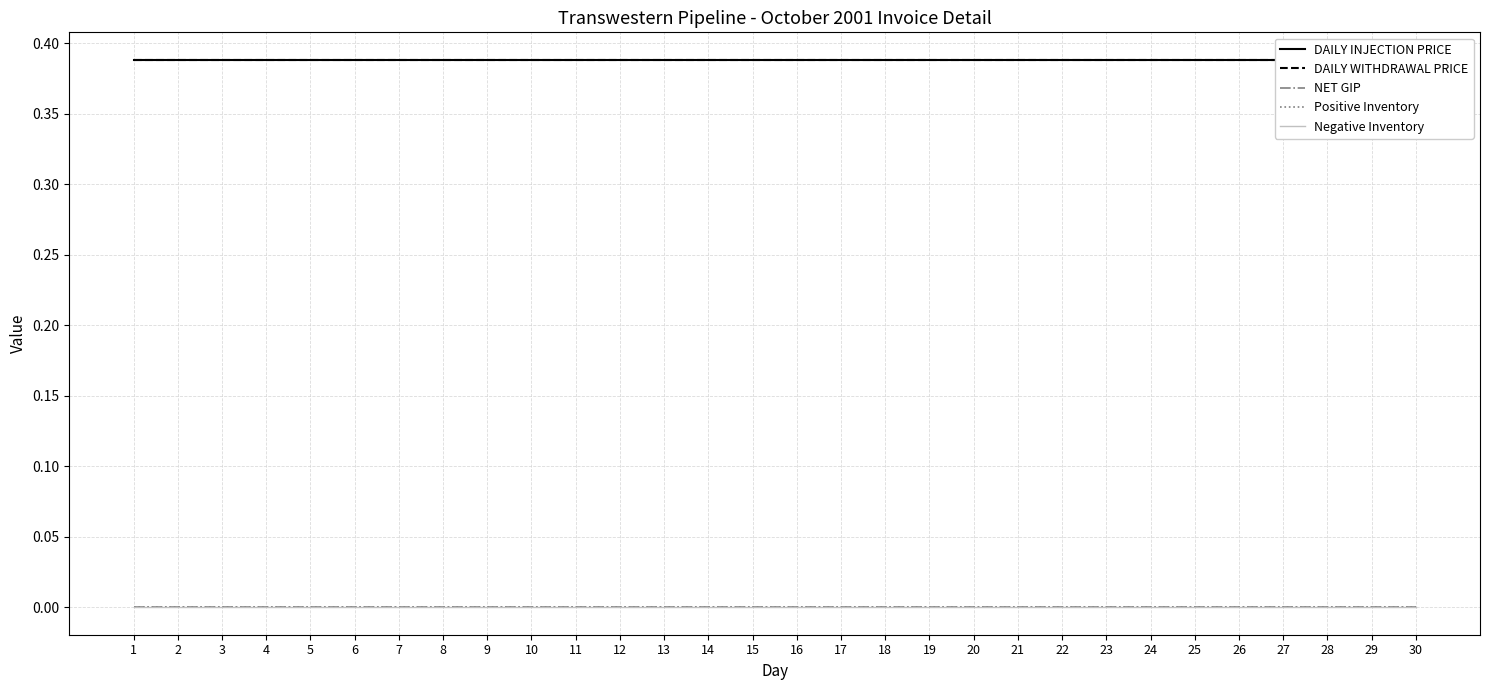

True or false: NET GIP and Positive Inventory intersect in this chart.

False